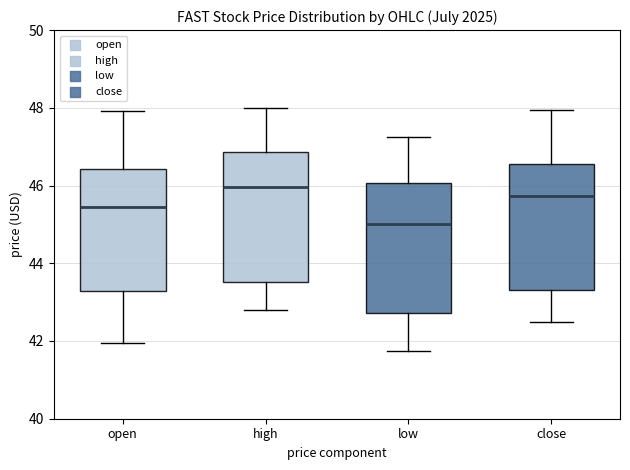

Reading left to right, read every box against the y-axis: the position of its median line, the range the box covers, and the ends of its whiskers. The values are not printed on the chart, so give them approximately, as read against the axis.

open: median 45.4, box 43.2 to 46.4, whiskers 42.0 to 48.0
high: median 46.0, box 43.6 to 46.8, whiskers 42.8 to 48.0
low: median 45.0, box 42.8 to 46.0, whiskers 41.8 to 47.2
close: median 45.8, box 43.4 to 46.6, whiskers 42.4 to 48.0